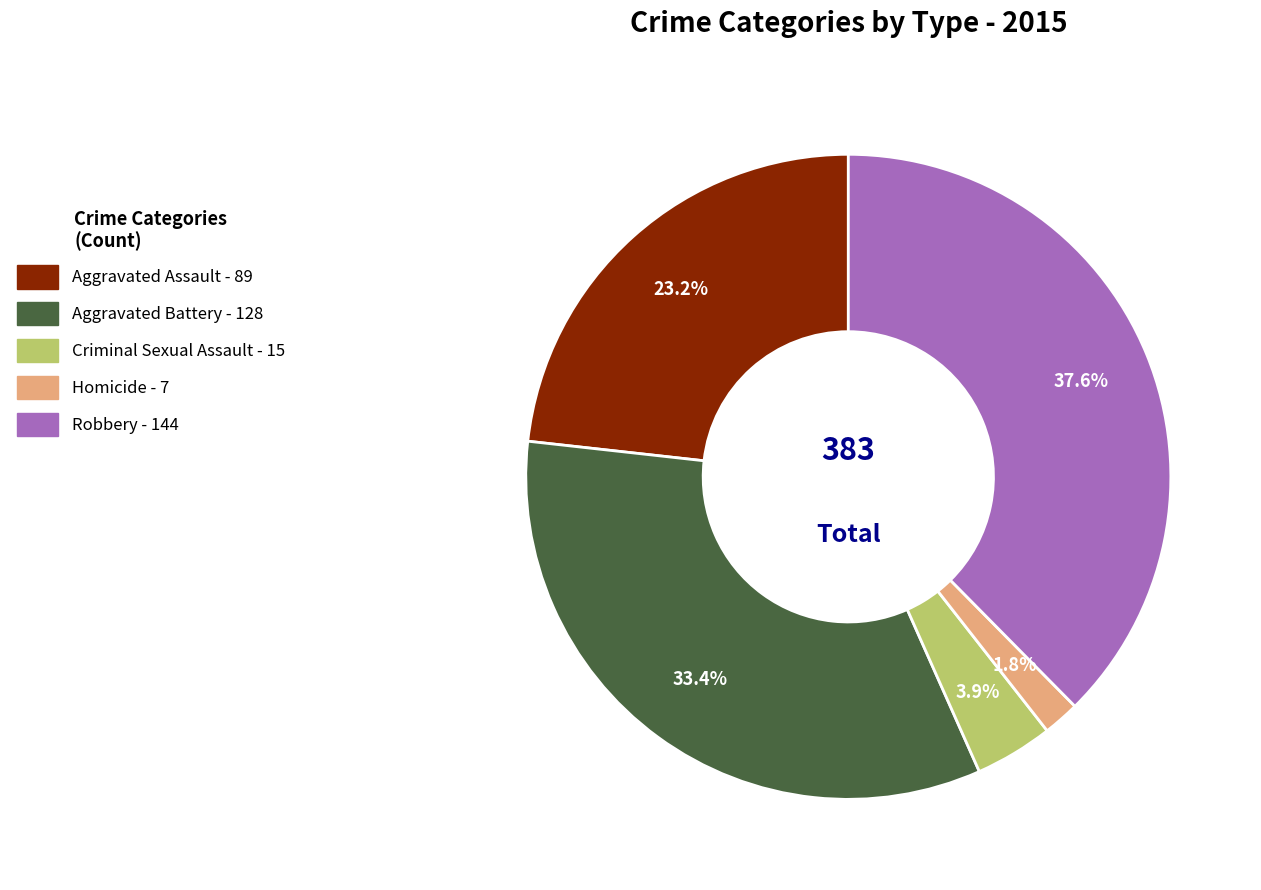

The Aggravated Battery slice represents 25% of the pie. True or false?

False